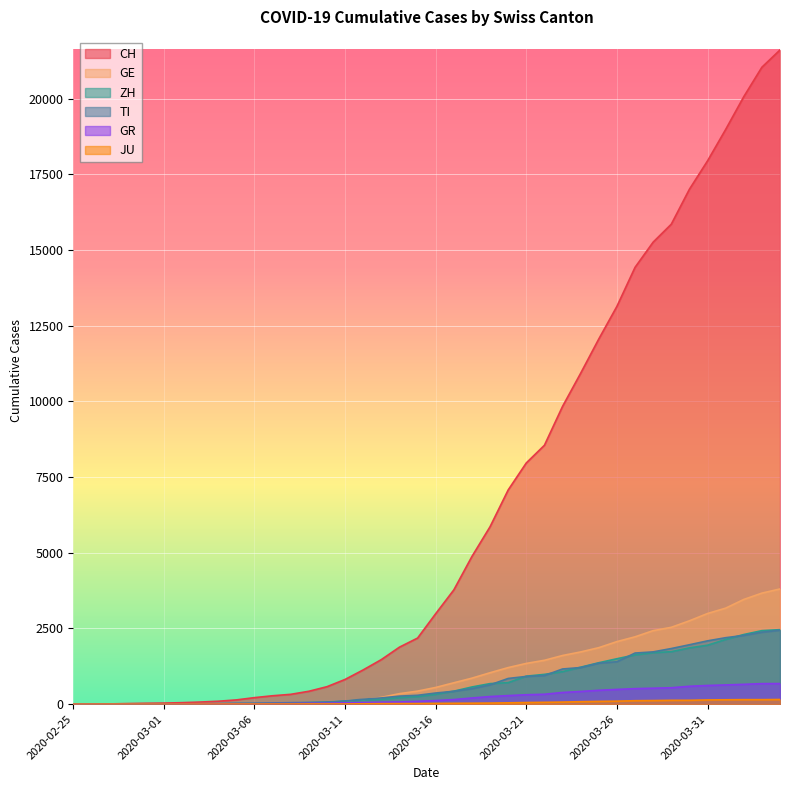

How many lines are shown in the chart?

6